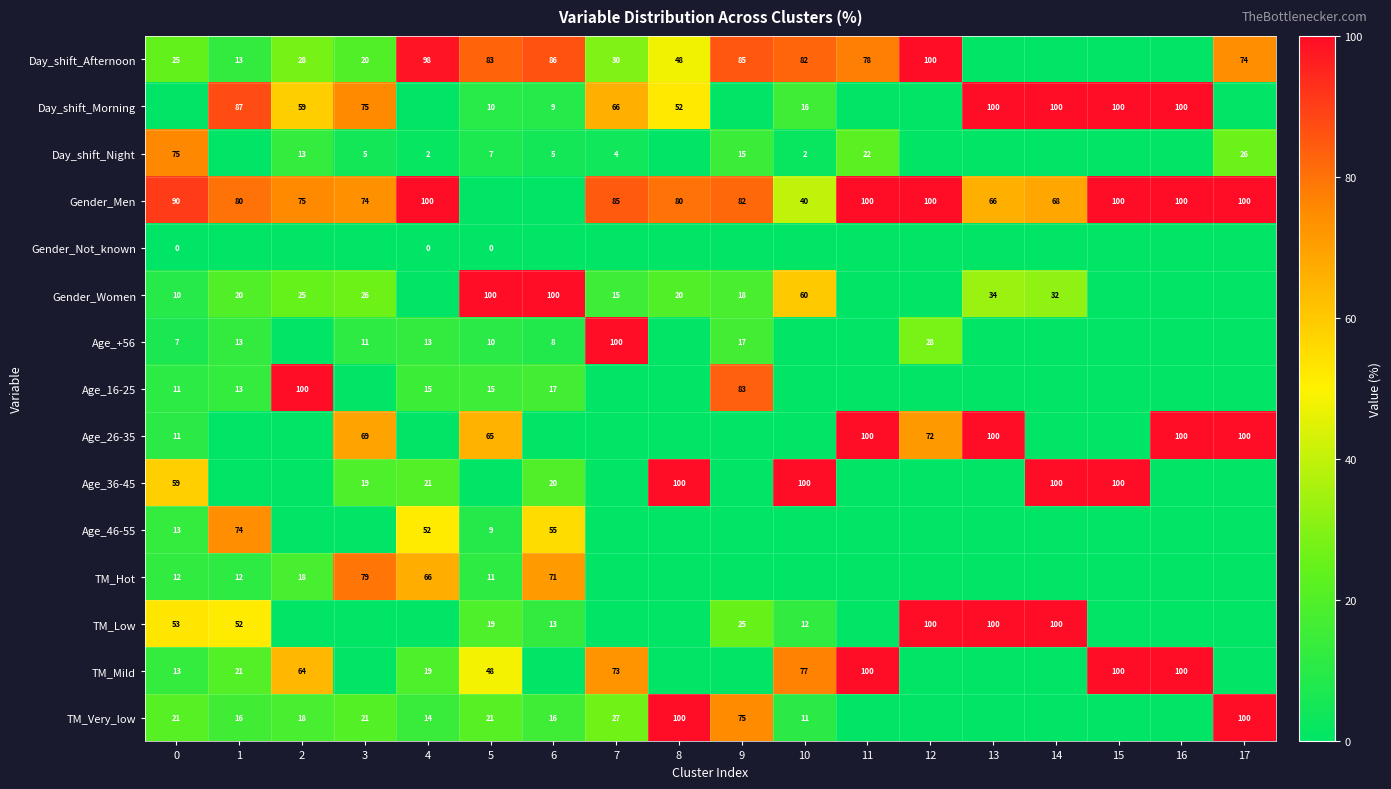

Is it true that Gender_Men equals 74 at 3?

True